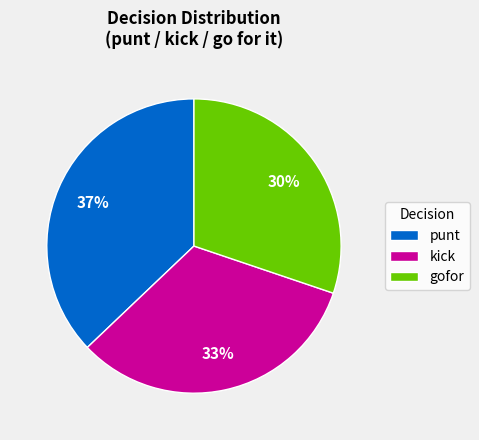

What is the ratio of the value at gofor to the value at punt?

0.8